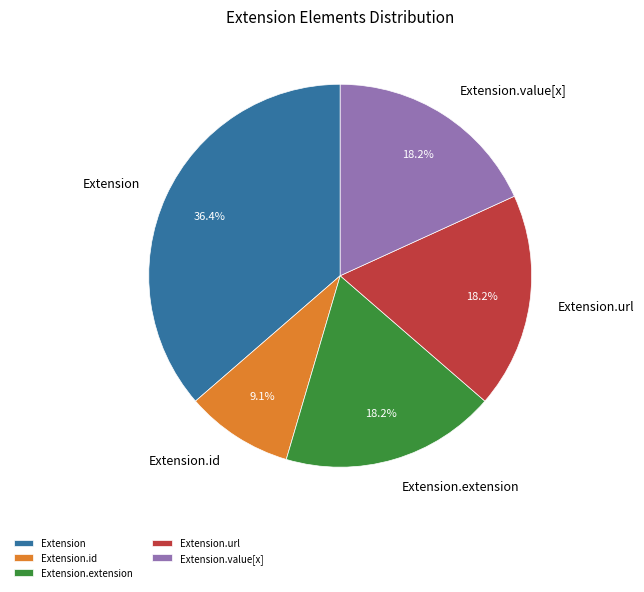

Which category has the smallest portion of the pie?

Extension.id